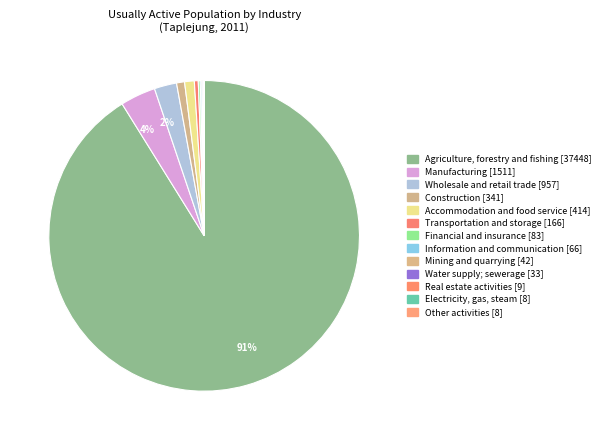

Count the number of slices in the pie.

13